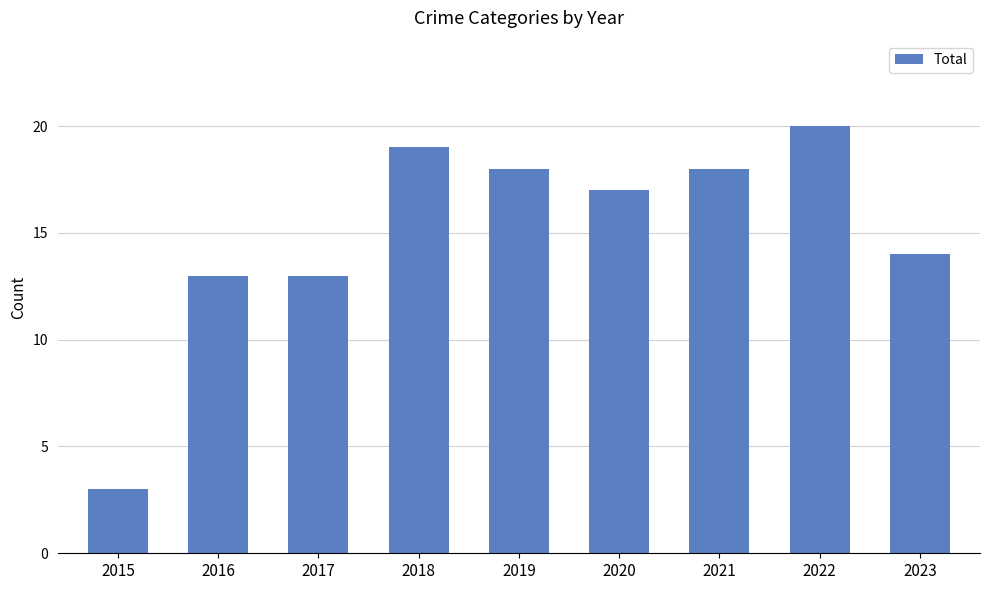

What is the ratio of the value at 2015 to the value at 2019?

0.2